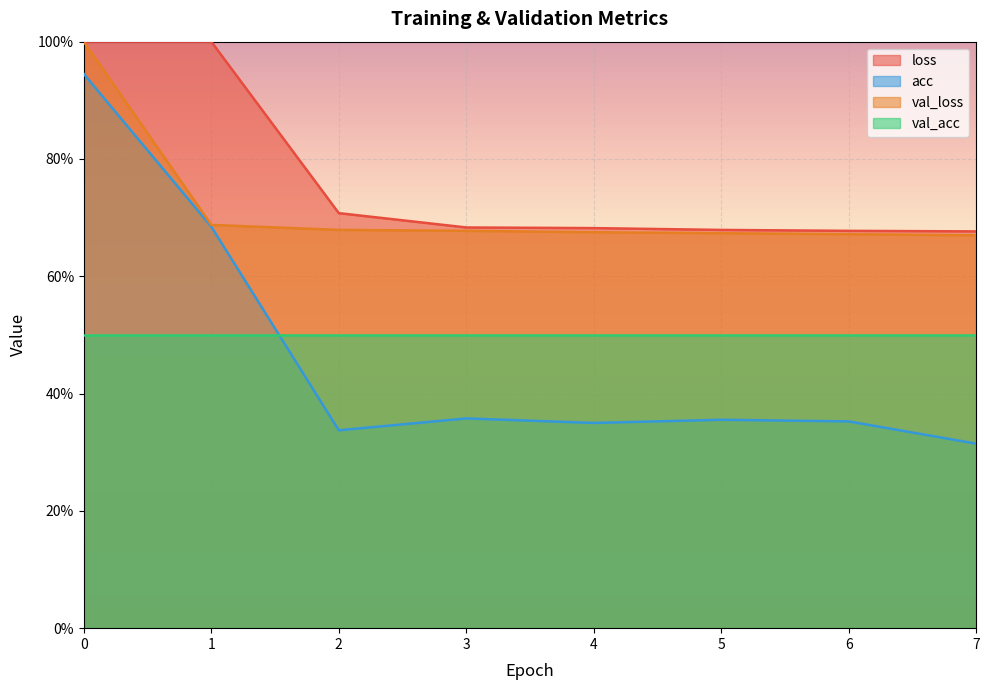

True or false: val_loss and acc cross at least once.

False